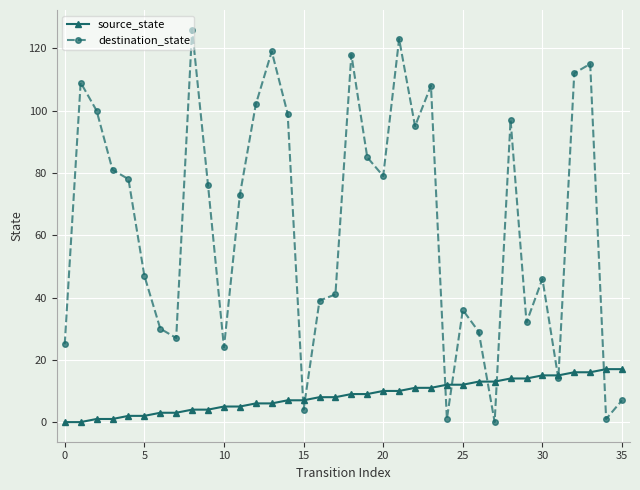

Which series has the widest spread of values?

destination_state